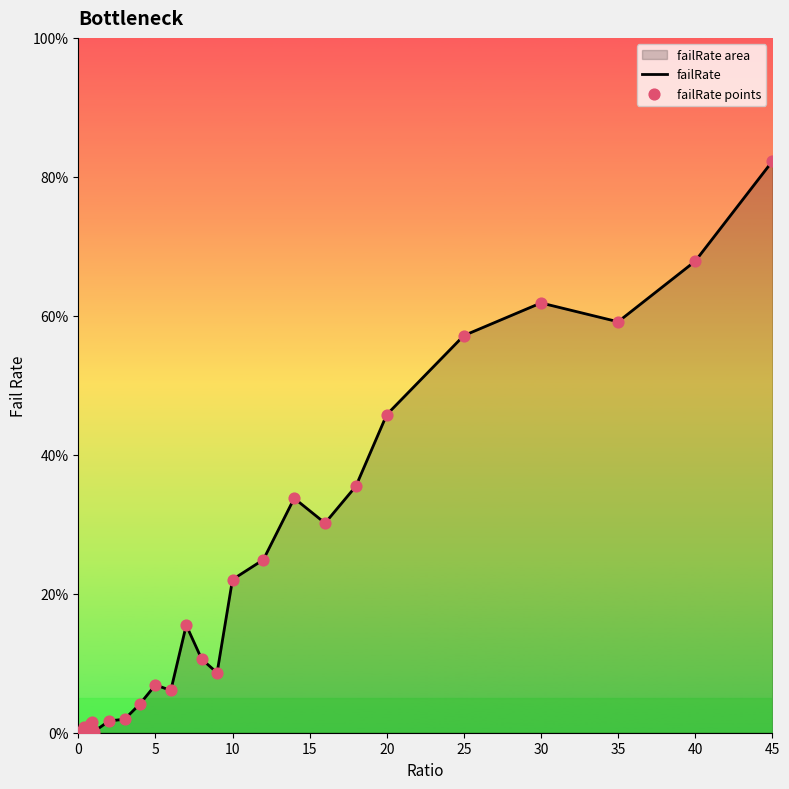

At which category does the chart reach its peak across all series?

45